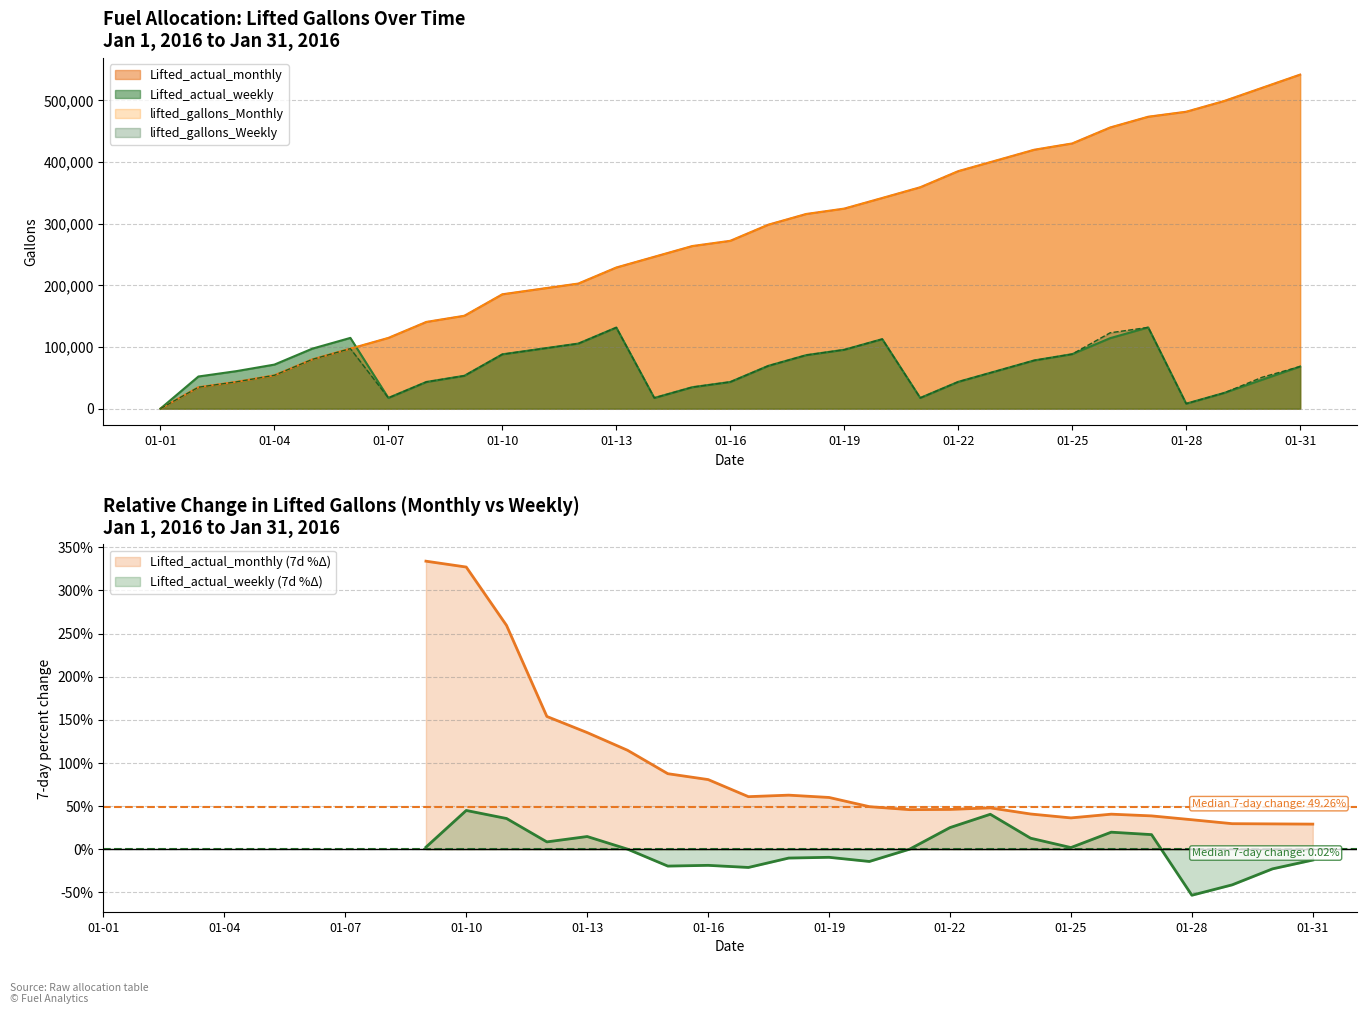

At which label is lifted_gallons_Monthly closest to 270716?

2016-01-16